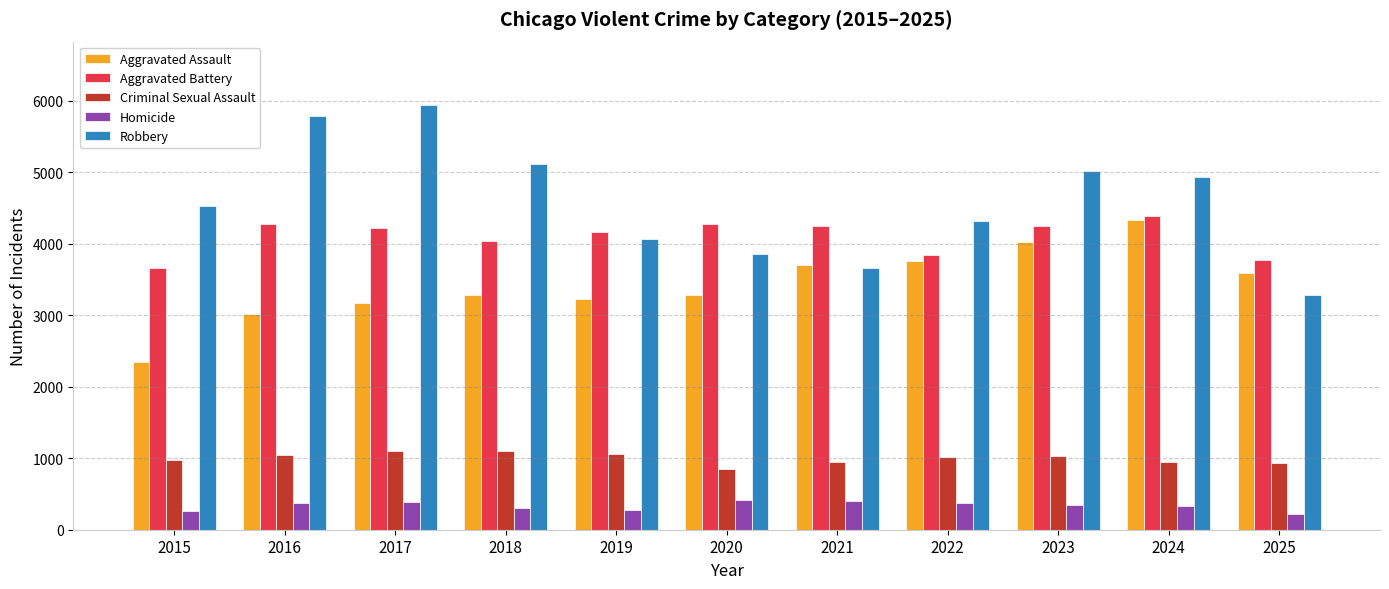

What is the sum of the Aggravated Assault values at 2020 and 2021?

6977